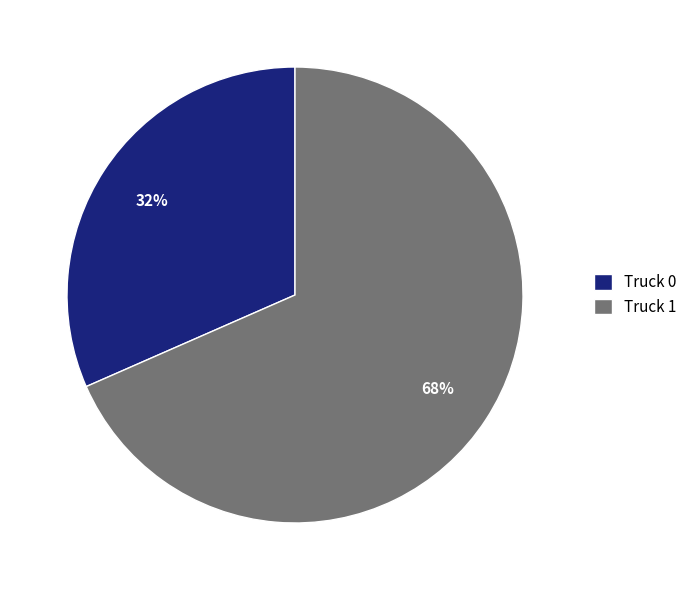

Does Truck 0 represent more than half of the total?

No